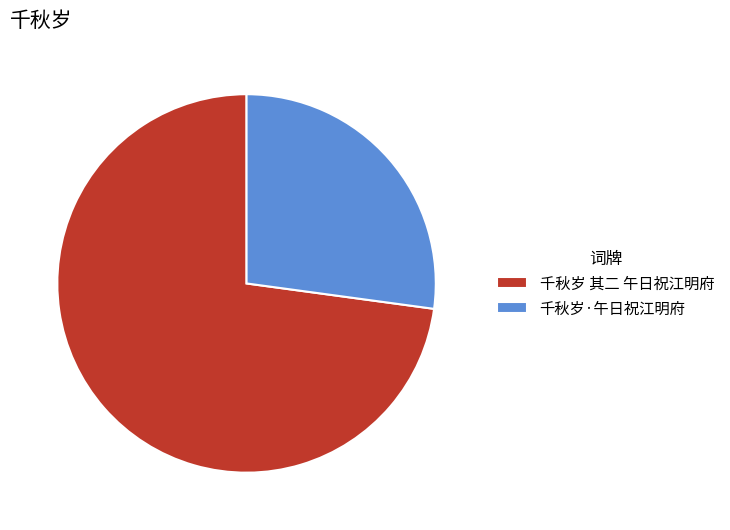

Rank the categories by value from lowest to highest.

千秋岁·午日祝江明府, 千秋岁 其二 午日祝江明府